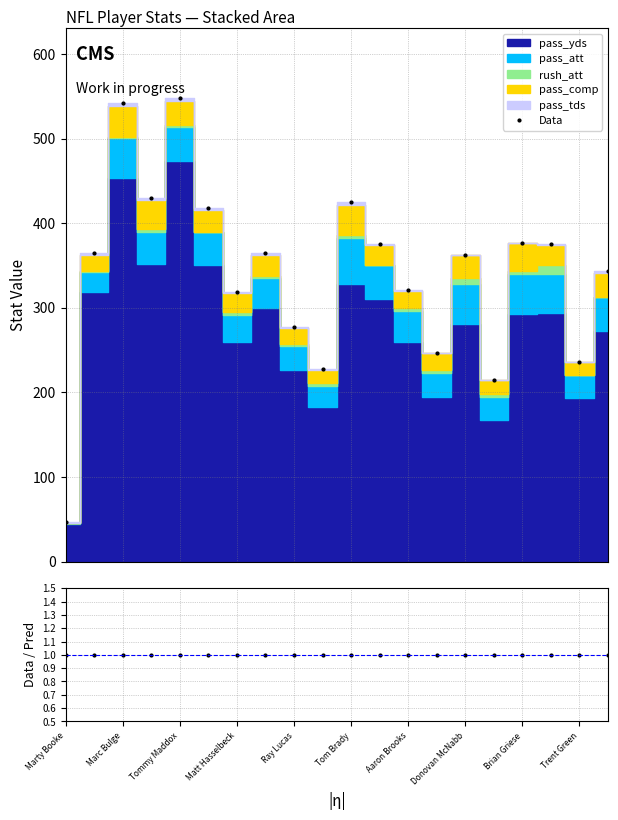

What is the maximum value shown in the chart?

548